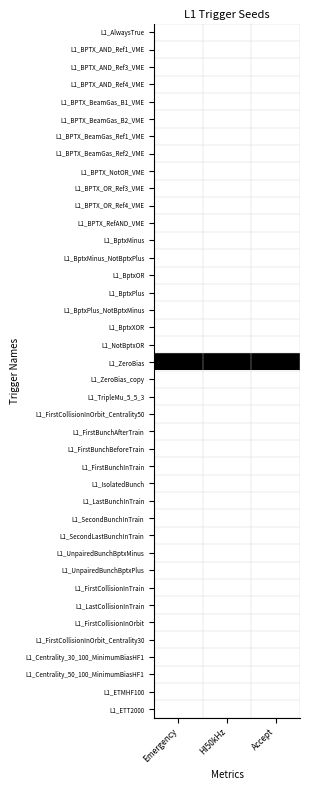

List the series in order of their peak value, lowest first.

L1_AlwaysTrue, L1_BPTX_AND_Ref1_VME, L1_BPTX_AND_Ref3_VME, L1_BPTX_AND_Ref4_VME, L1_BPTX_BeamGas_B1_VME, L1_BPTX_BeamGas_B2_VME, L1_BPTX_BeamGas_Ref1_VME, L1_BPTX_BeamGas_Ref2_VME, L1_BPTX_NotOR_VME, L1_BPTX_OR_Ref3_VME, L1_BPTX_OR_Ref4_VME, L1_BPTX_RefAND_VME, L1_BptxMinus, L1_BptxMinus_NotBptxPlus, L1_BptxOR, L1_BptxPlus, L1_BptxPlus_NotBptxMinus, L1_BptxXOR, L1_NotBptxOR, L1_ZeroBias_copy, L1_TripleMu_5_5_3, L1_FirstCollisionInOrbit_Centrality50, L1_FirstBunchAfterTrain, L1_FirstBunchBeforeTrain, L1_FirstBunchInTrain, L1_IsolatedBunch, L1_LastBunchInTrain, L1_SecondBunchInTrain, L1_SecondLastBunchInTrain, L1_UnpairedBunchBptxMinus, L1_UnpairedBunchBptxPlus, L1_FirstCollisionInTrain, L1_LastCollisionInTrain, L1_FirstCollisionInOrbit, L1_FirstCollisionInOrbit_Centrality30, L1_Centrality_30_100_MinimumBiasHF1, L1_Centrality_50_100_MinimumBiasHF1, L1_ETMHF100, L1_ETT2000, L1_ZeroBias